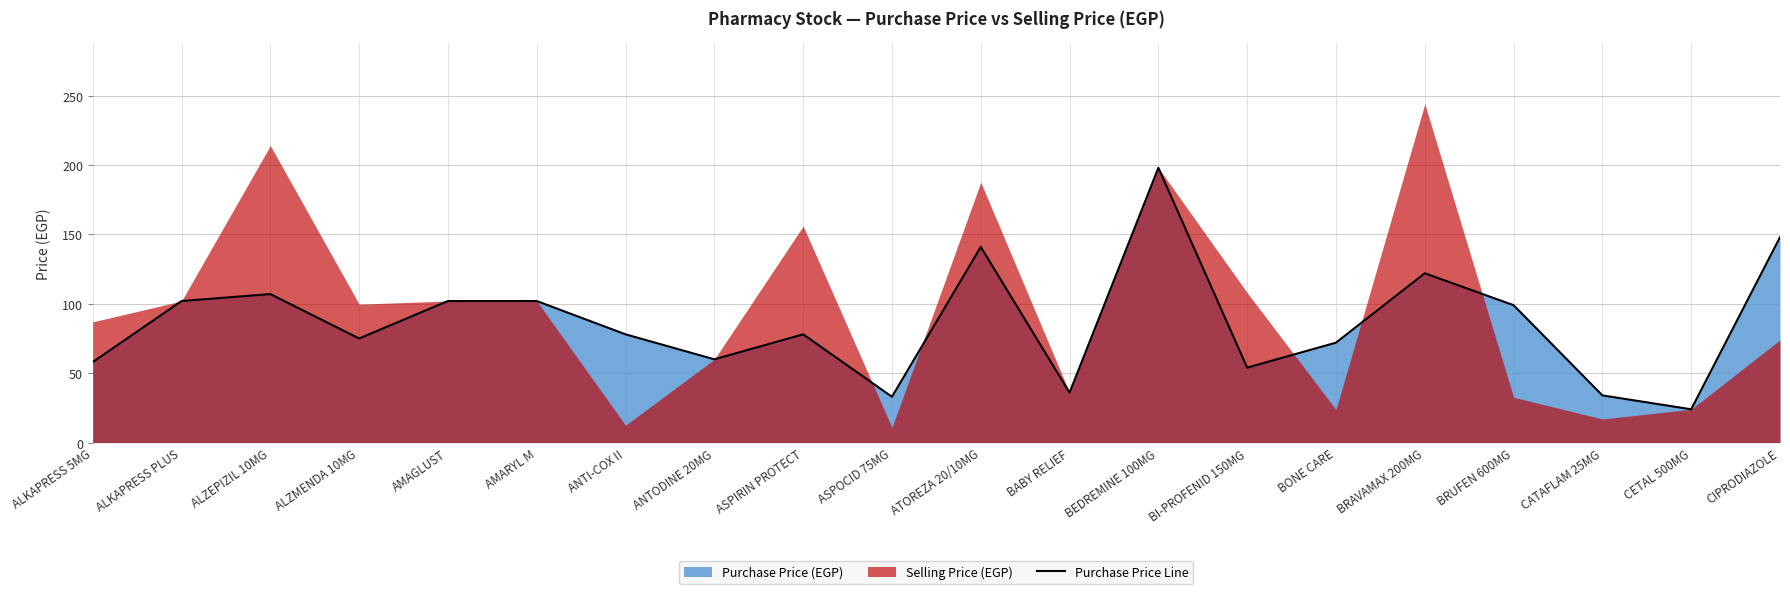

Reading left to right, extract all data points from this chart.

ALKAPRESS 5MG=58	ALKAPRESS PLUS=102	ALZEPIZIL 10MG=107	ALZMENDA 10MG=75	AMAGLUST=102	AMARYL M=102	ANTI-COX II=78	ANTODINE 20MG=60	ASPIRIN PROTECT=78	ASPOCID 75MG=33	ATOREZA 20/10MG=141	BABY RELIEF=36	BEDREMINE 100MG=198	BI-PROFENID 150MG=54	BONE CARE=72	BRAVAMAX 200MG=122	BRUFEN 600MG=99	CATAFLAM 25MG=34	CETAL 500MG=24	CIPRODIAZOLE=148